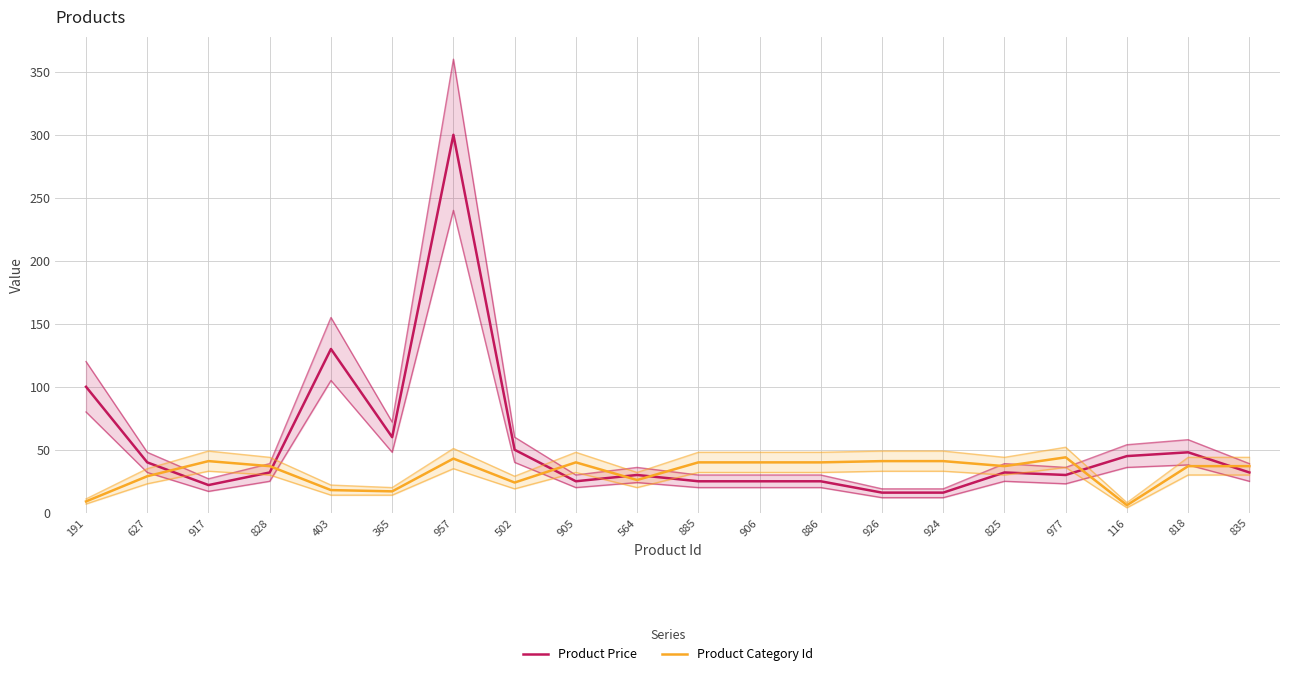

How many lines are shown in the chart?

2